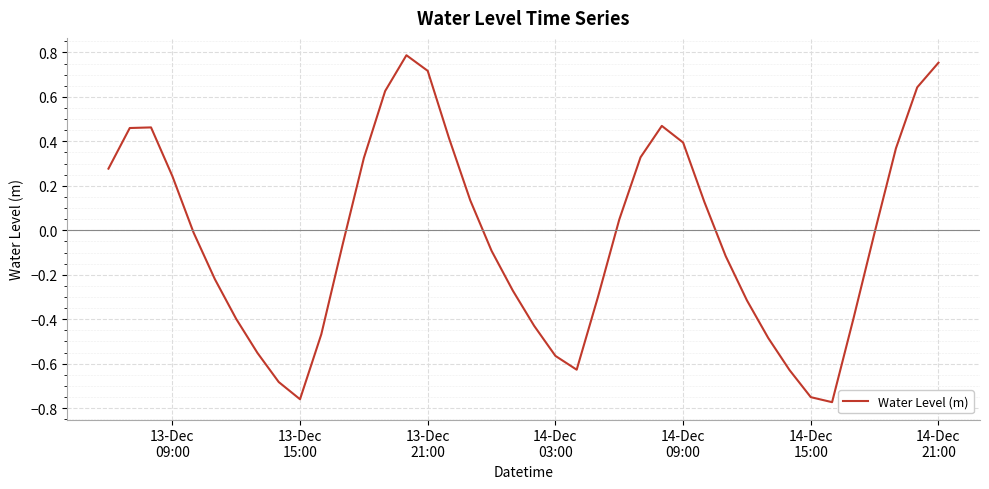

True or false: there are more than 2 points higher than both neighbors.

True